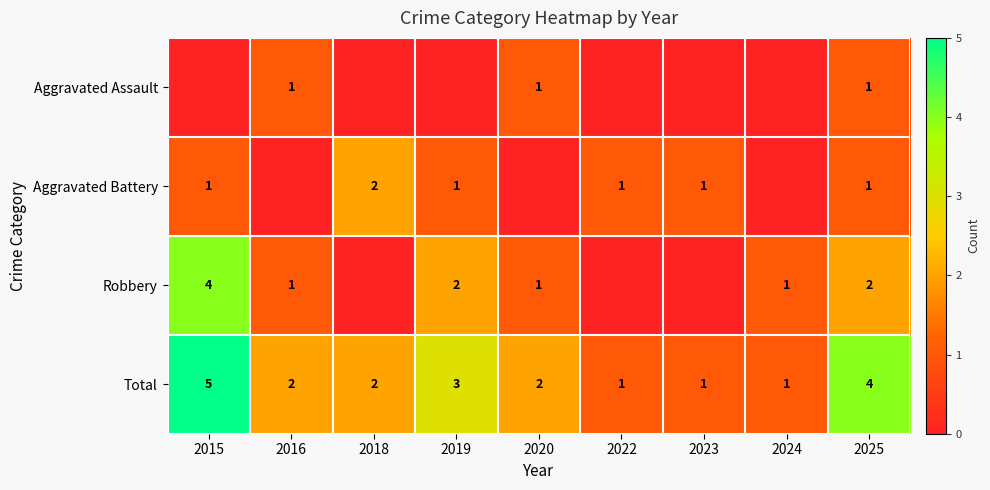

Between 2019 and 2016, which is larger?

2016